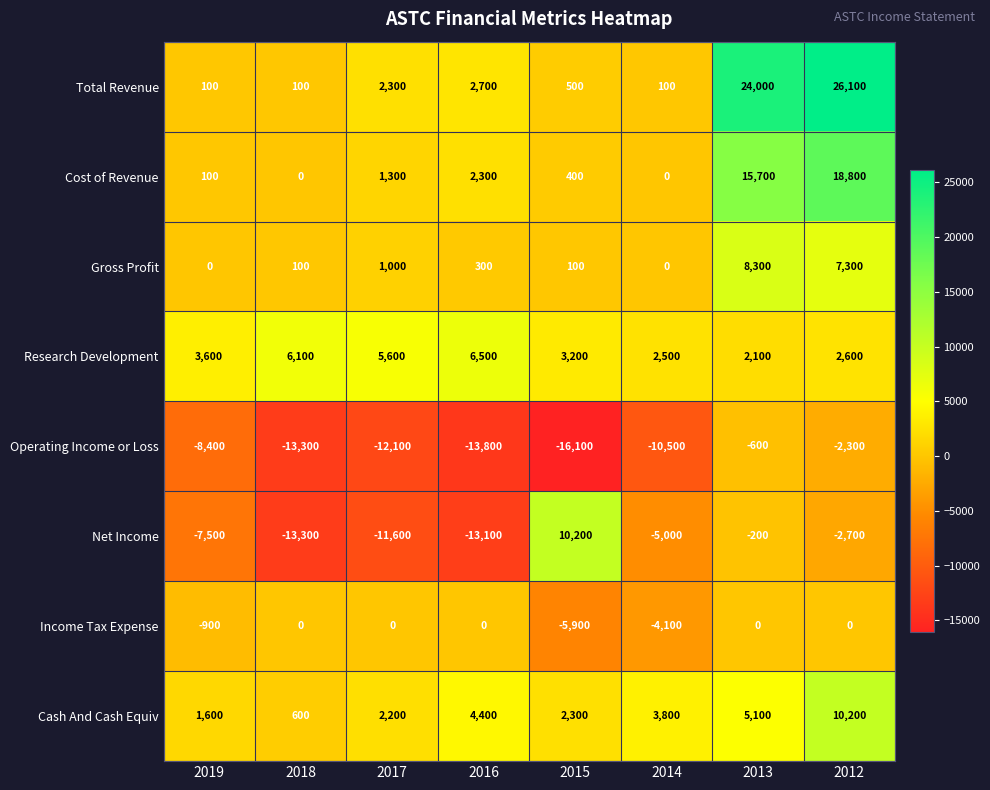

Is the value of Net Income at 2012 greater than the value of Research Development at 2013?

No